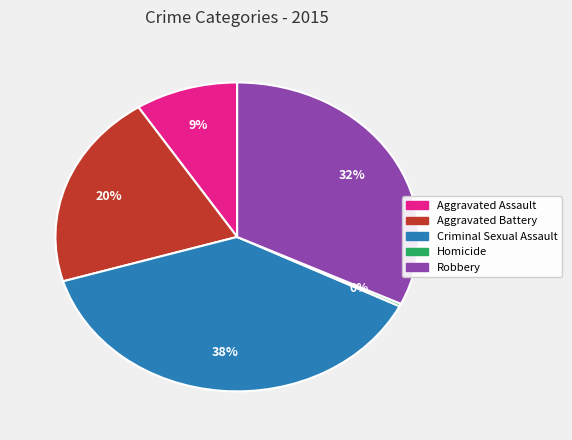

Which slice is the largest?

Criminal Sexual Assault